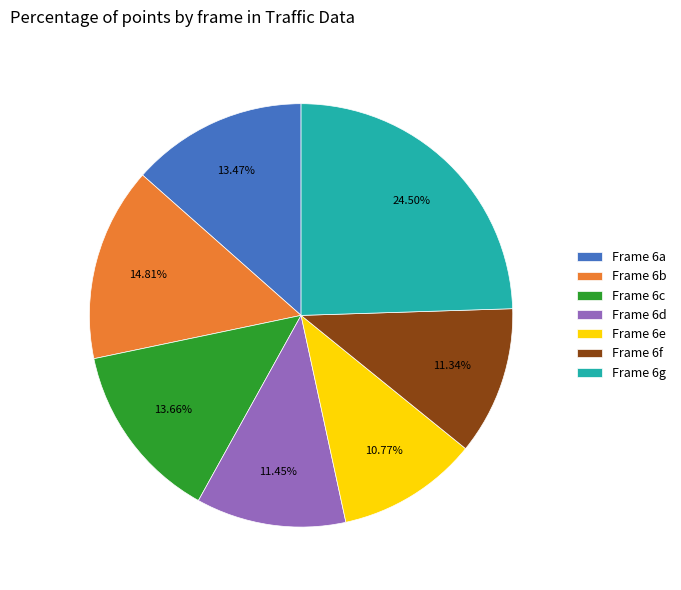

What is the ratio of the value at Frame 6a to the value at Frame 6c?

1.0